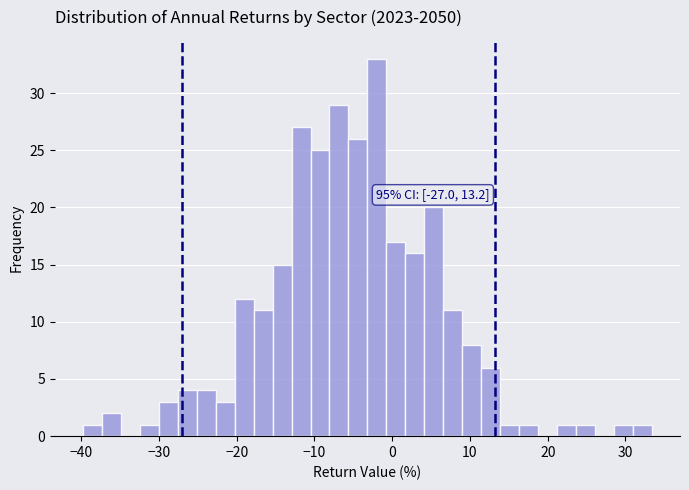

Around what value on the x-axis is the tallest bar? Give the approximate position of its centre, as read against the axis.

-2